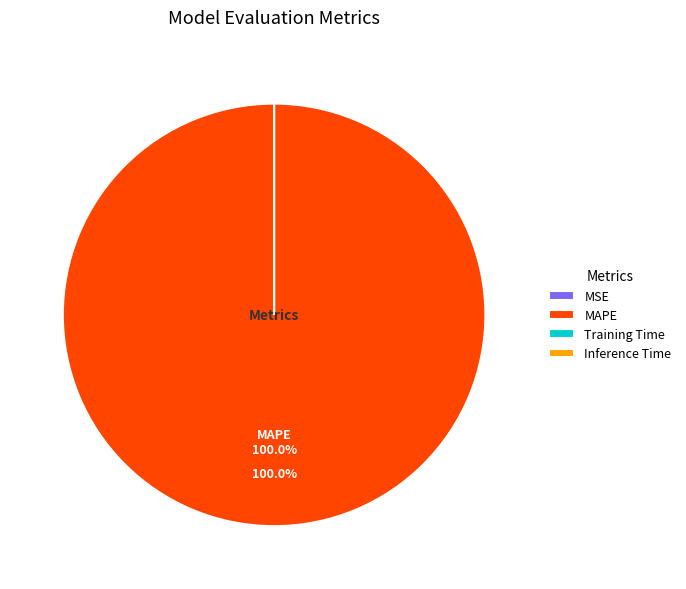

Which category has the smallest portion of the pie?

MSE